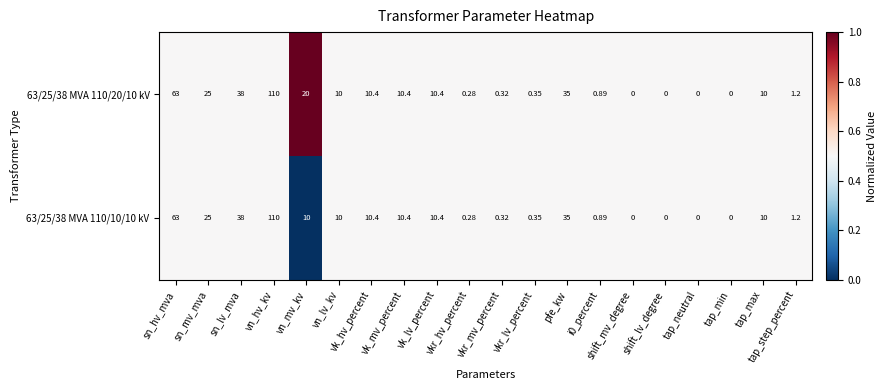

At which label does 63/25/38 MVA 110/20/10 kV first exceed 10?

sn_hv_mva